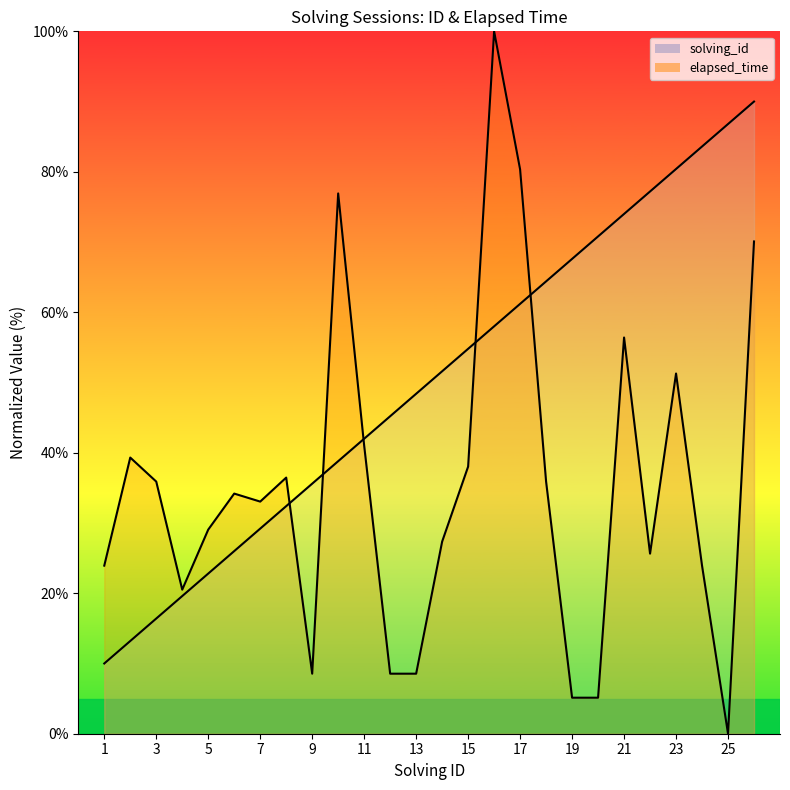

What is the highest value of the elapsed_time series?

100.0